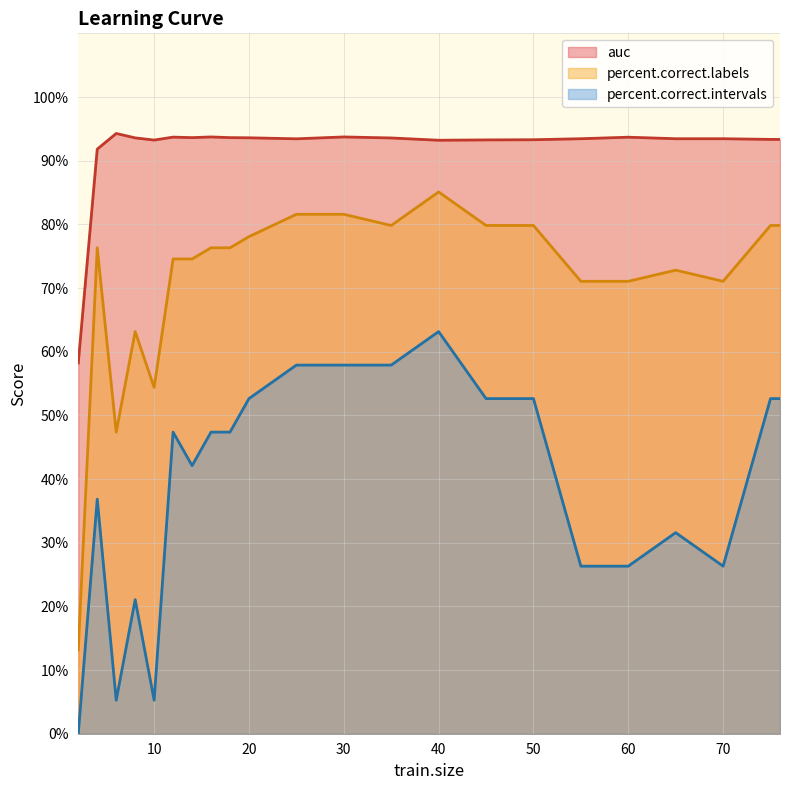

True or false: percent.correct.labels has a value of 79.8 at 45.

True